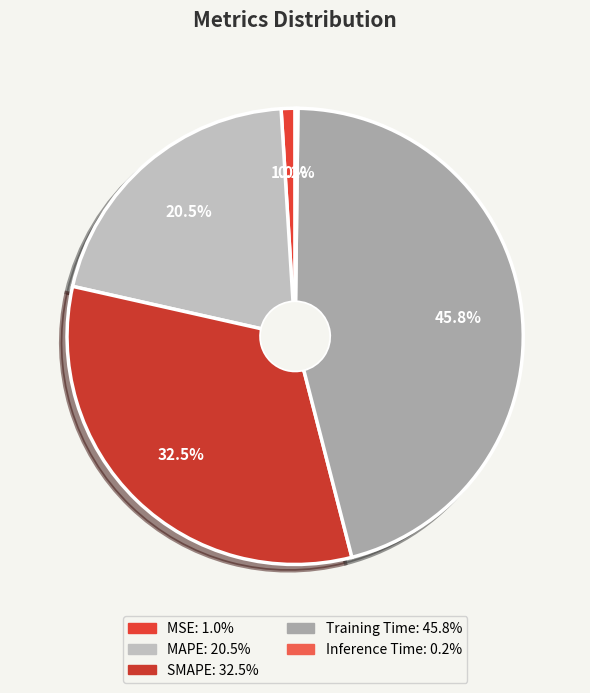

What portion of the pie excludes MAPE?

79.5%